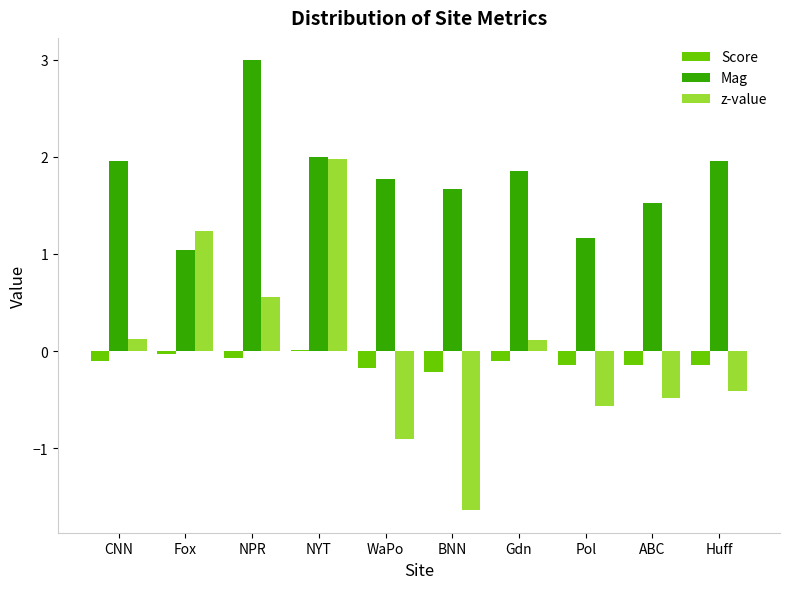

What is the highest value of the Mag series?

3.0